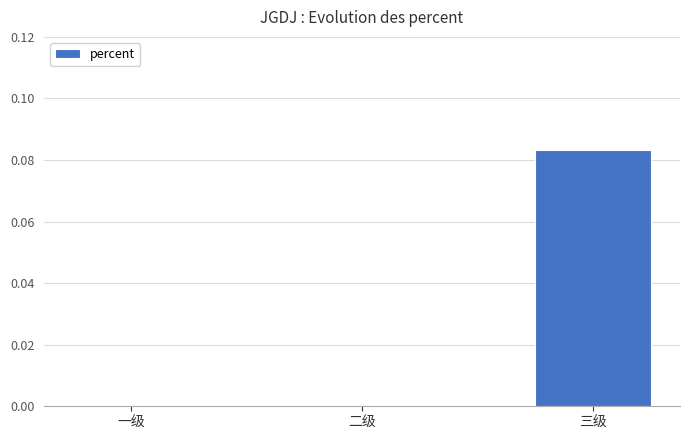

Does the chart contain stacked bars?

No